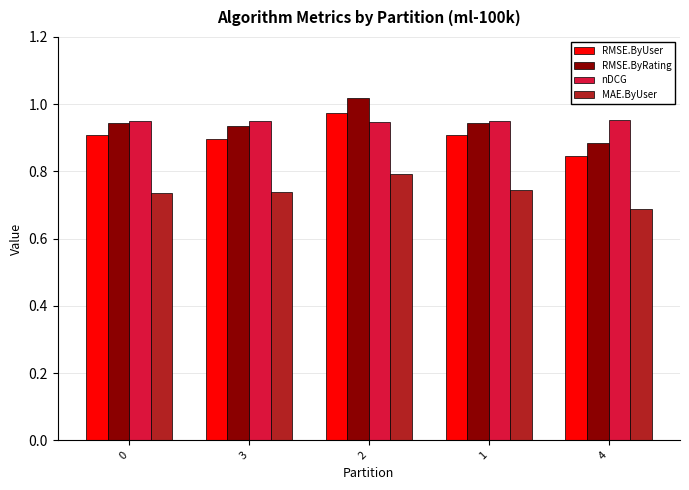

What is the spread (max minus min) of values at 4?

0.3